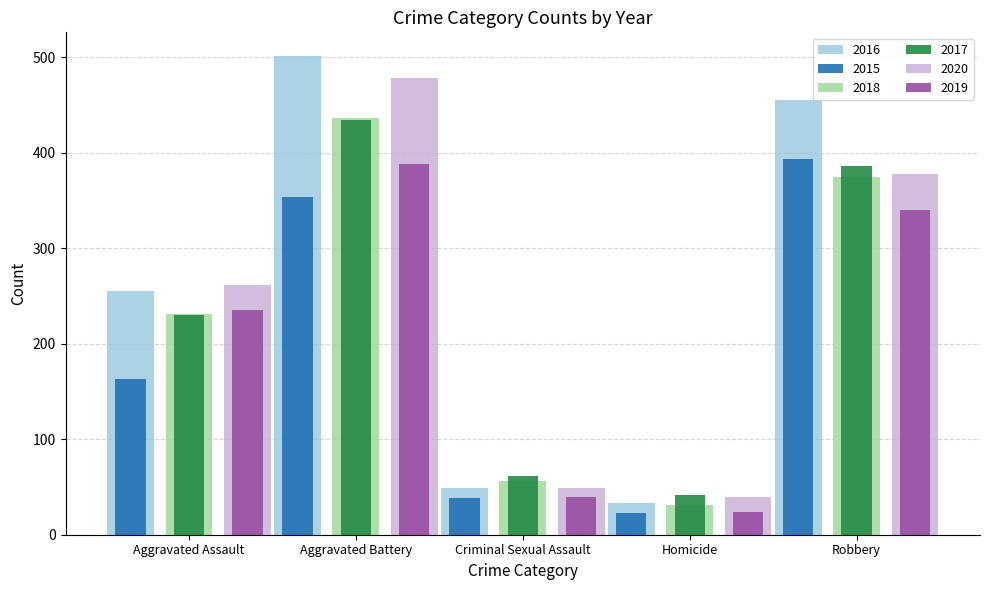

What is the greatest value displayed?

501